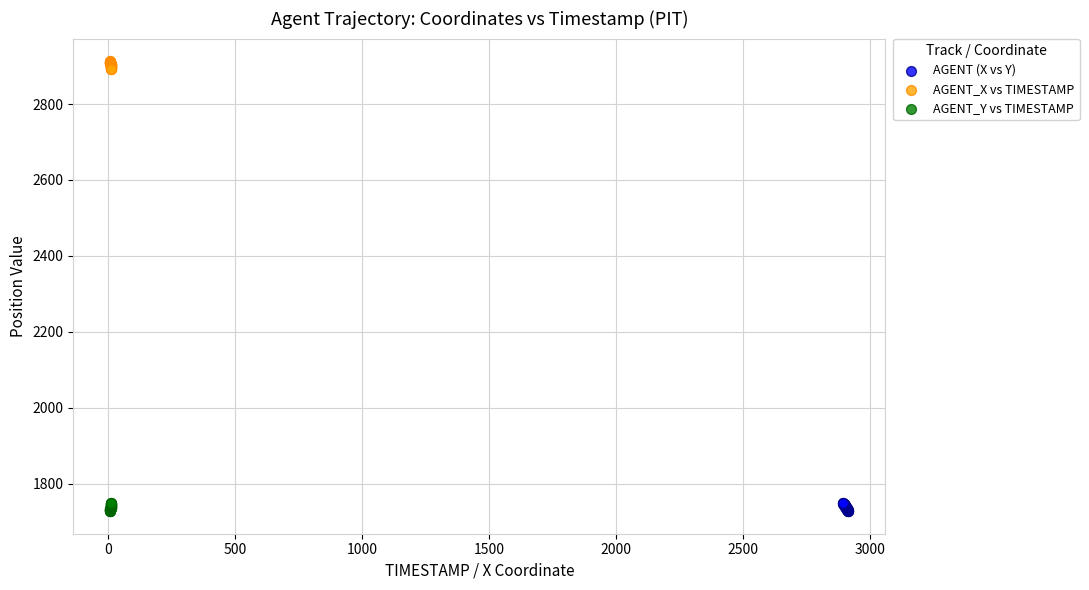

What are all the series names shown in the legend?

AGENT (X vs Y), AGENT_X vs TIMESTAMP, AGENT_Y vs TIMESTAMP